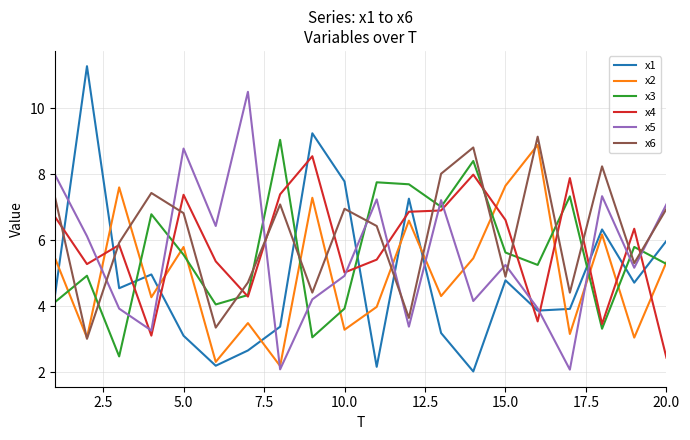

Which series has the largest range (max minus min)?

x1